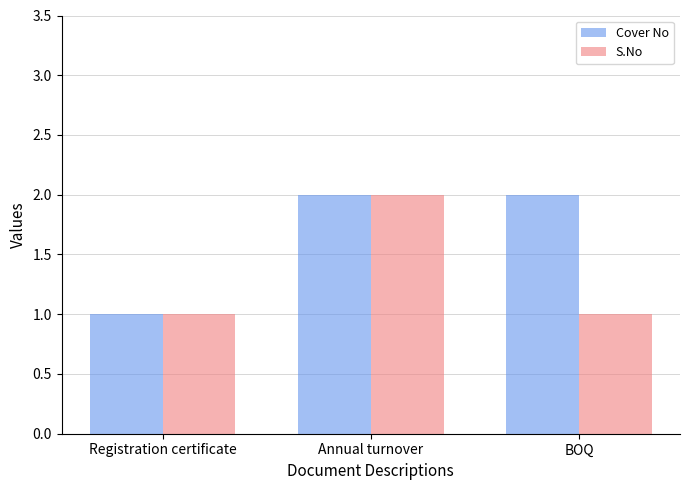

What are all the series names shown in the legend?

Cover No, S.No